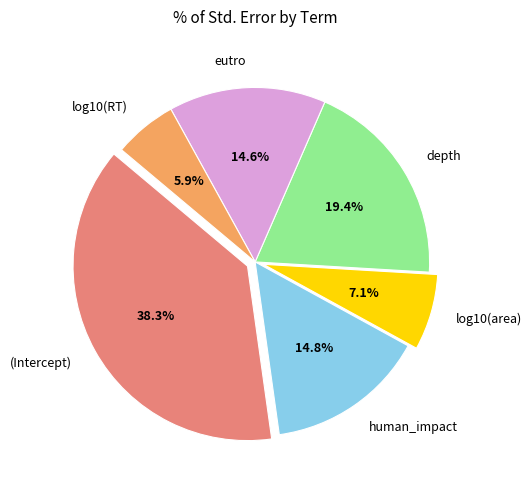

How many slices are in this pie chart?

6